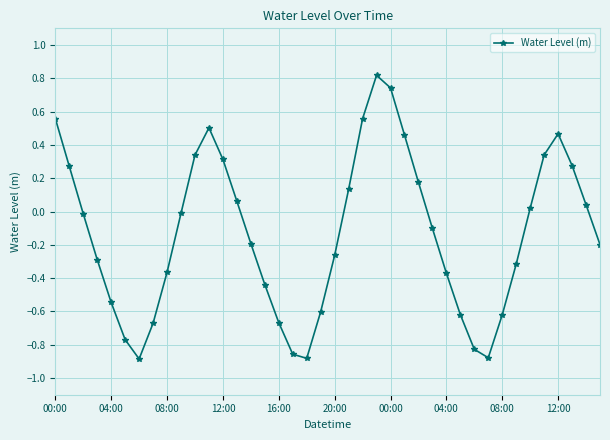

True or false: the data has more than 0 interior local peaks.

True